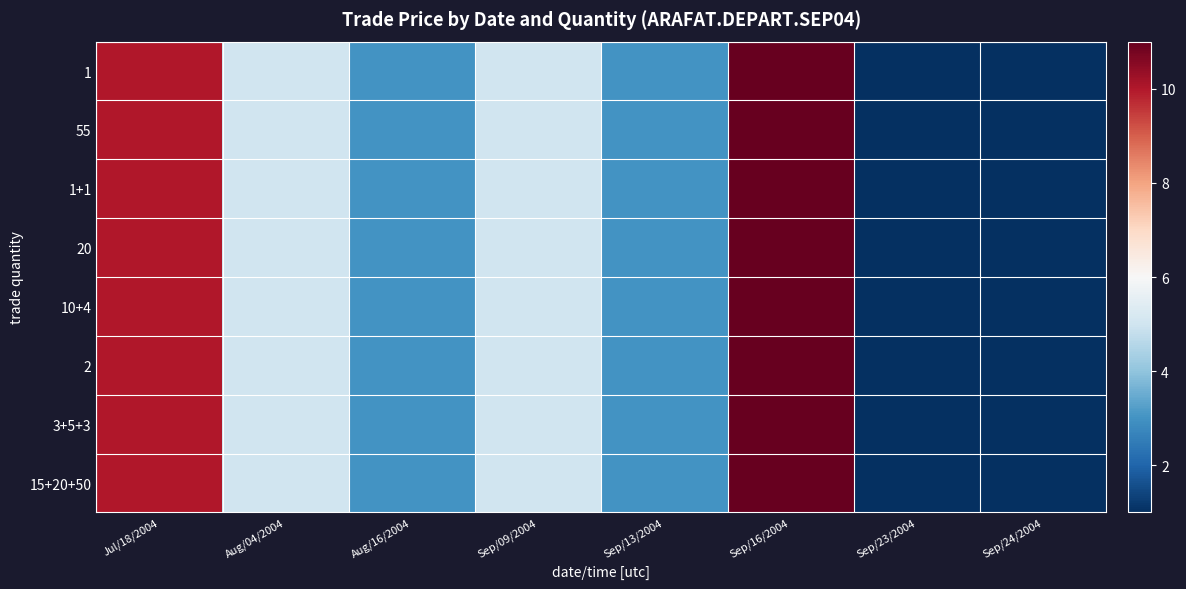

At Sep/24/2004, list the series in order from largest to smallest.

1, 55, 1+1, 20, 10+4, 2, 3+5+3, 15+20+50